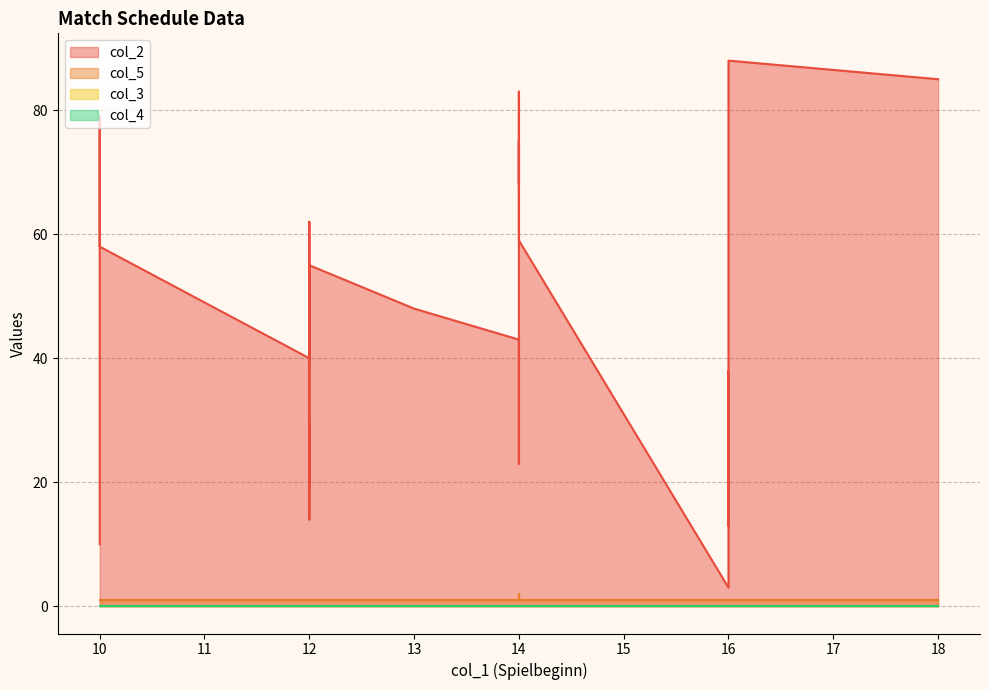

Rank the categories by col_2 value from lowest to highest.

16, 10, 16, 12, 16, 12, 14, 12, 14, 14, 16, 12, 12, 16, 14, 13, 12, 10, 14, 12, 16, 14, 14, 10, 10, 14, 16, 18, 16, 16